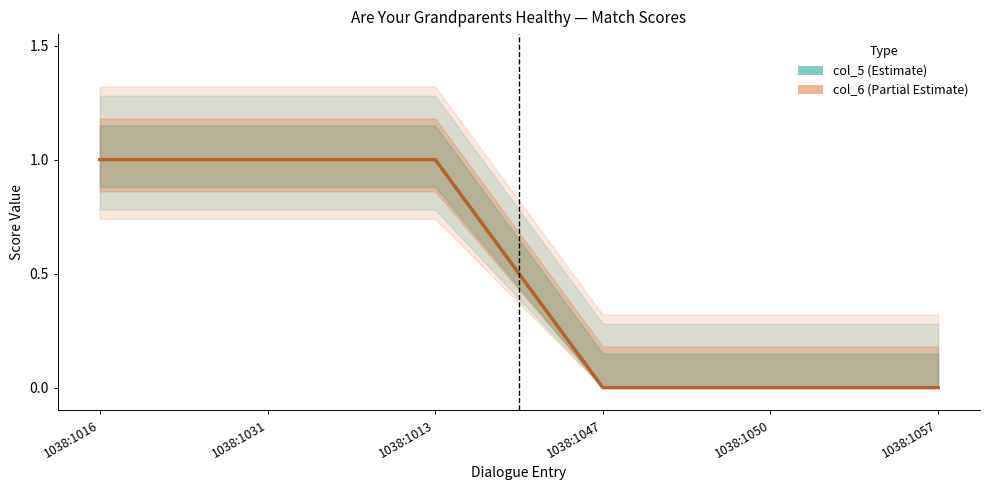

List the series in order of their peak value, lowest first.

col_5, col_6